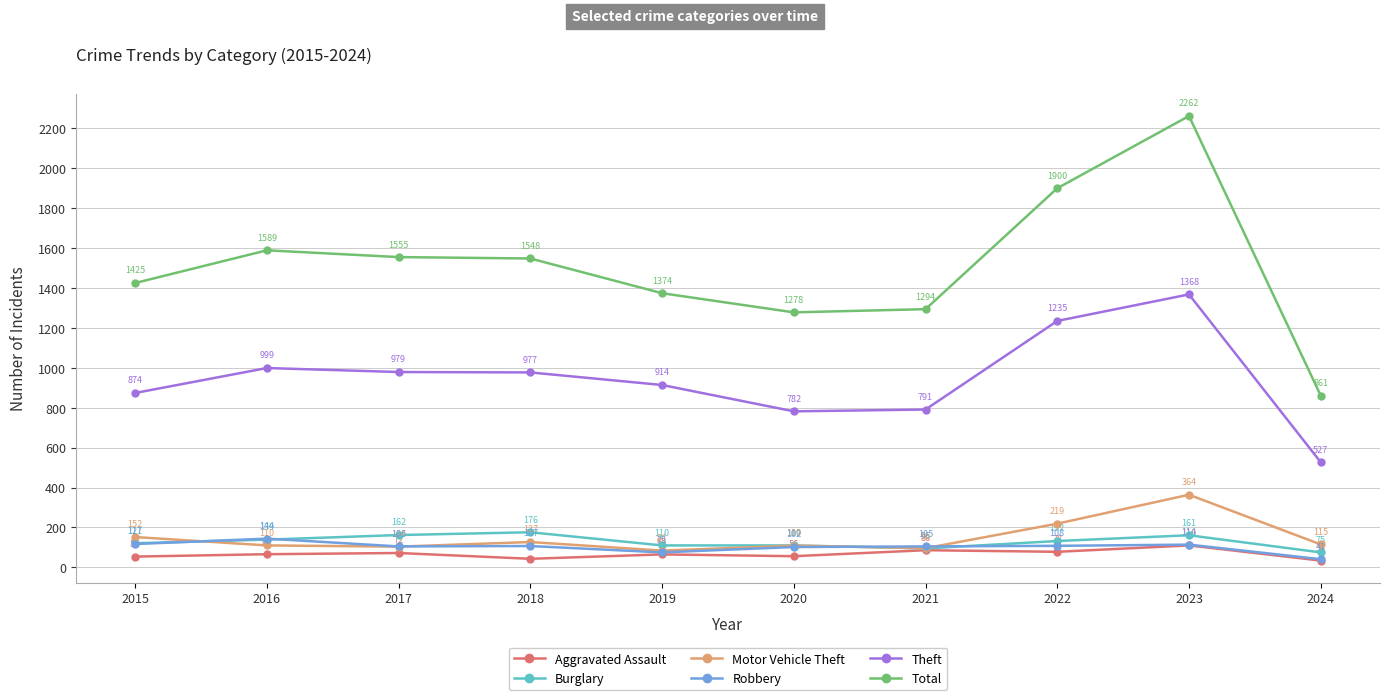

Which series changed the most between 2015 and 2017?

Total